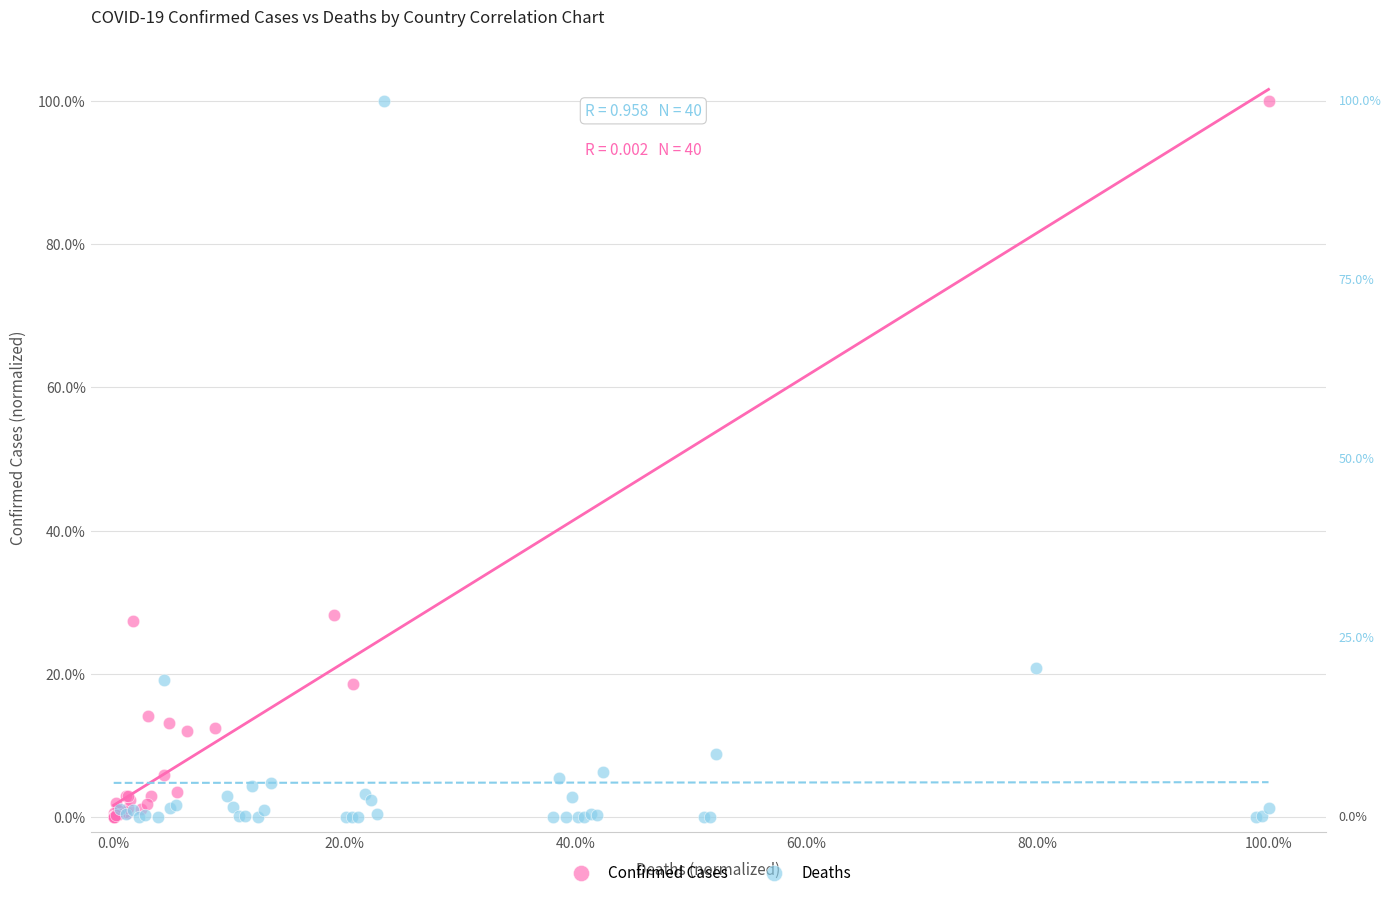

Which series has the largest Y range (max minus min)?

Deaths